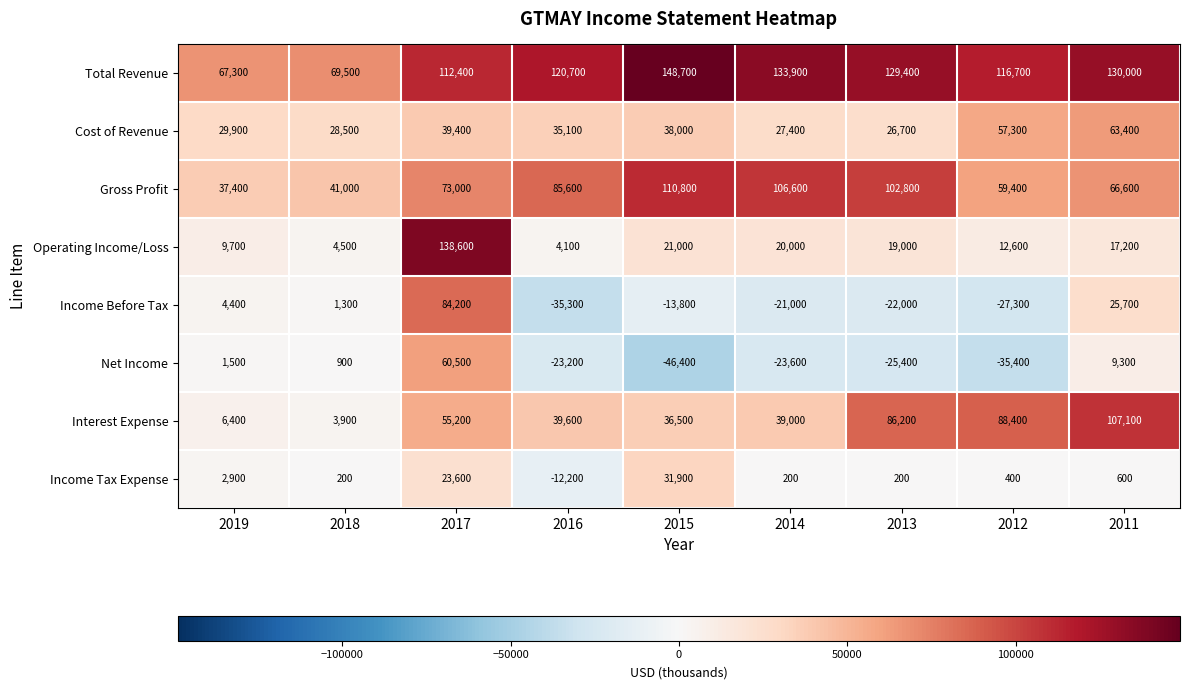

What is the total value across all series at 2015?

326700